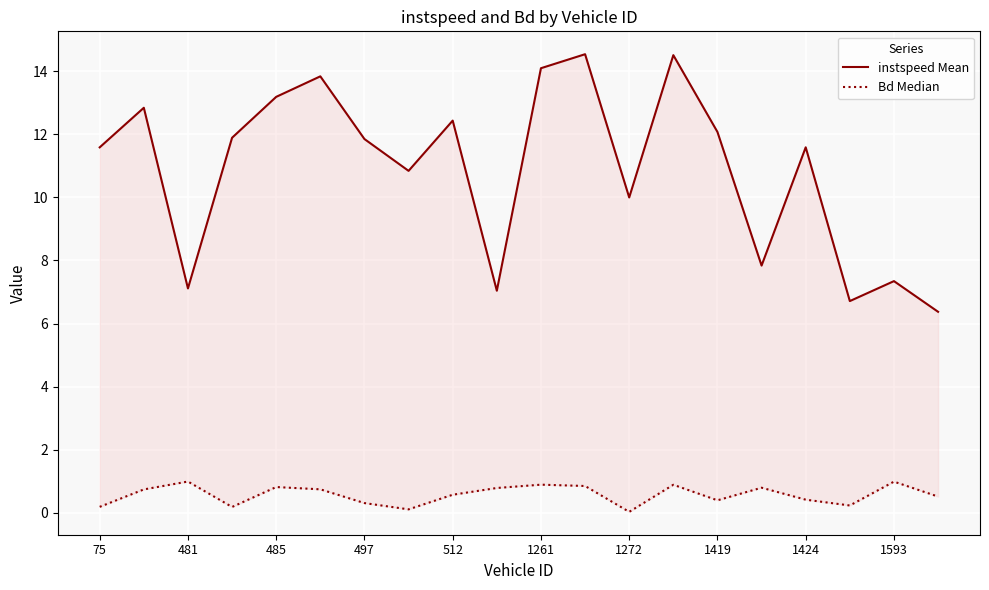

Reading left to right, what are all the values shown in this chart?

instspeed Mean: 11.6	12.8	7.1	11.9	13.2	13.8	11.9	10.8	12.4	7.0	14.1	14.5	10.0	14.5	12.1	7.8	11.6	6.7	7.3	6.4
Bd Median: 0.2	0.7	1.0	0.2	0.8	0.7	0.3	0.1	0.6	0.8	0.9	0.8	0.0	0.9	0.4	0.8	0.4	0.2	1.0	0.5